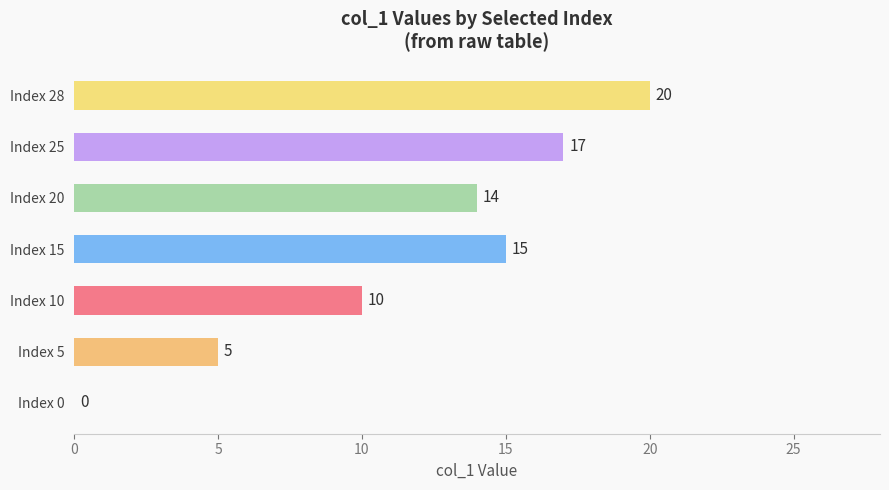

Reading bottom to top, list all the values displayed in this chart.

Index 0=0	Index 5=5	Index 10=10	Index 15=15	Index 20=14	Index 25=17	Index 28=20